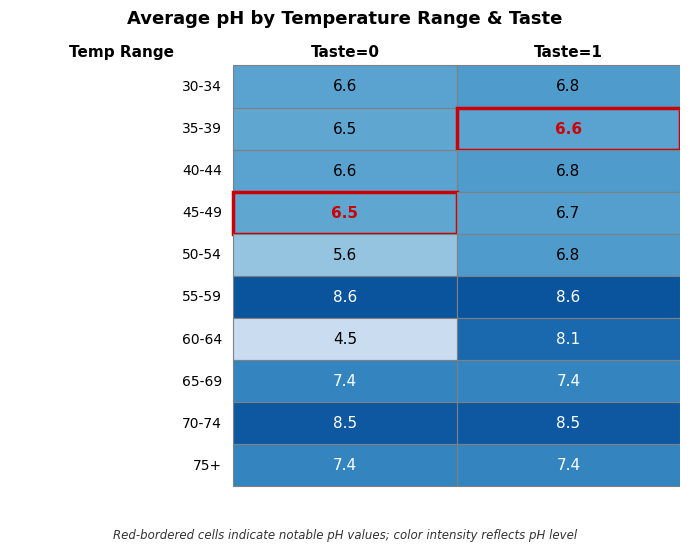

True or false: 40-44 has a value of 6.6 at 0.

True